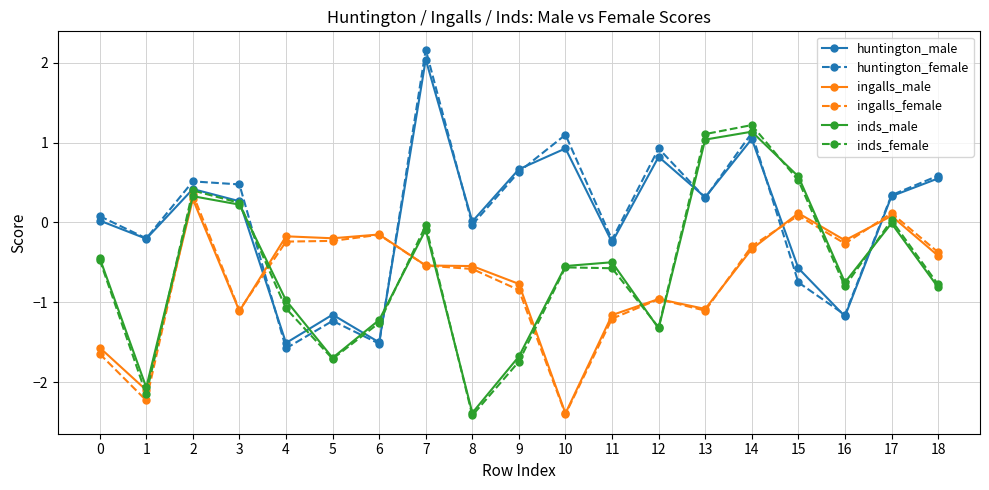

How many positive values does the ingalls_male series have?

3